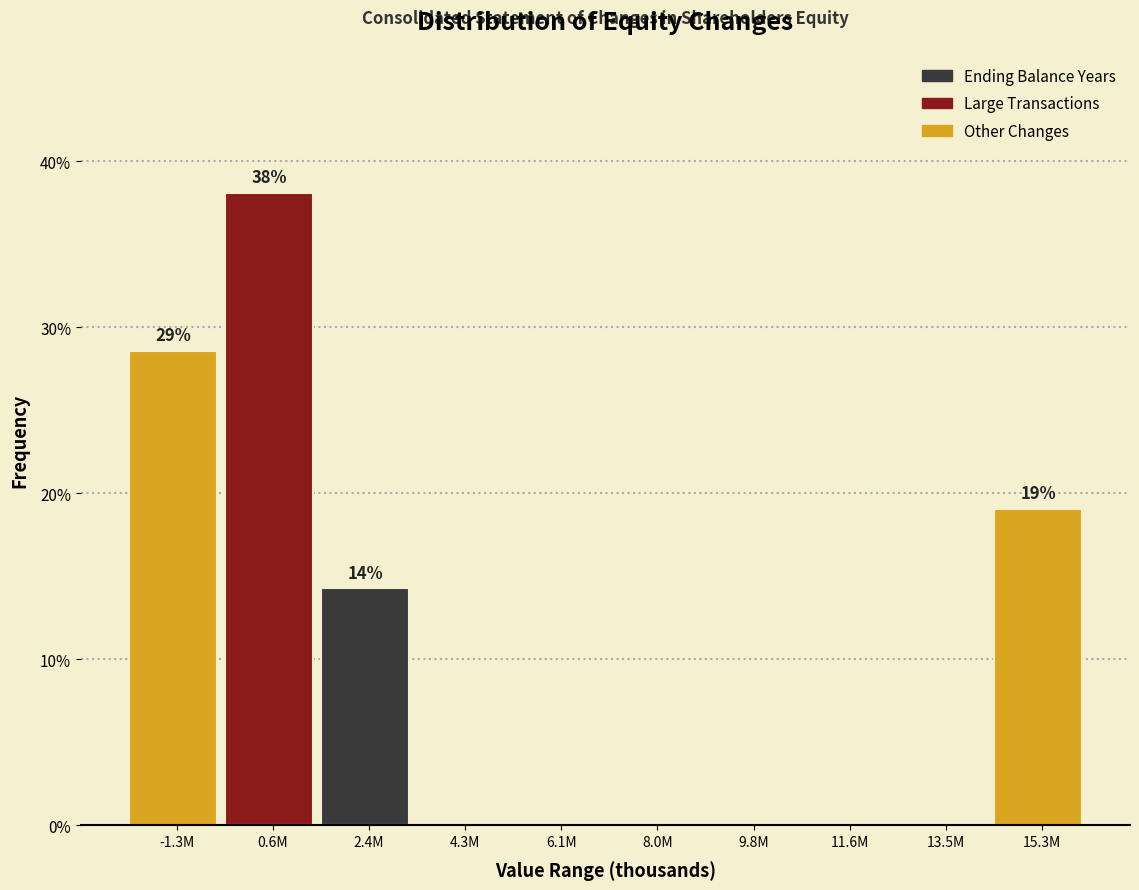

Reading right to left, extract all data points from this chart.

15.3M=19.0	13.5M=0.0	11.6M=0.0	9.8M=0.0	8.0M=0.0	6.1M=0.0	4.3M=0.0	2.4M=14.3	0.6M=38.1	-1.3M=28.6